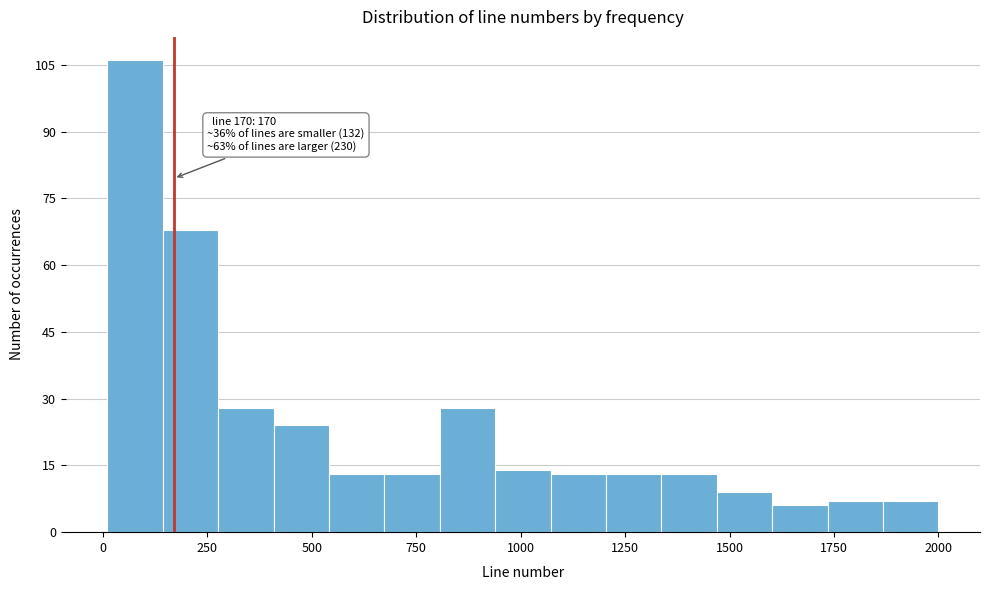

Read against the x-axis, roughly where is the centre of the tallest bar?

100